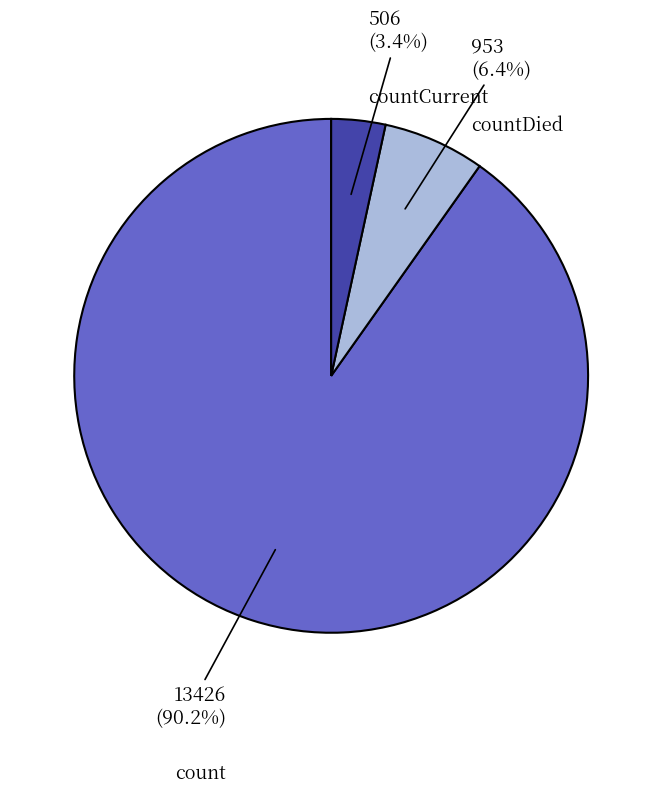

Which category has the biggest portion of the pie?

count